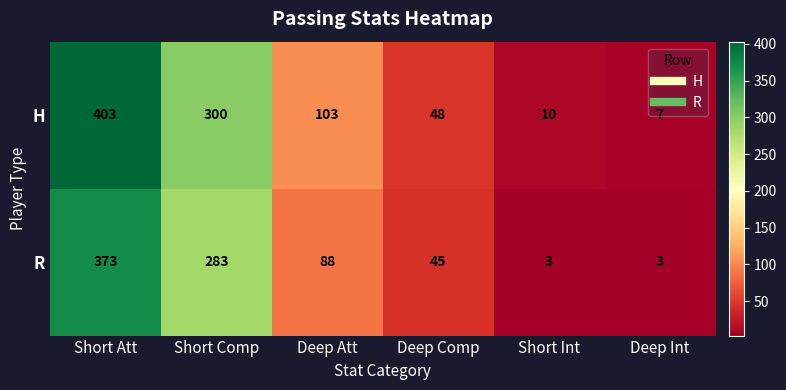

List the series in order of their peak value, lowest first.

R, H